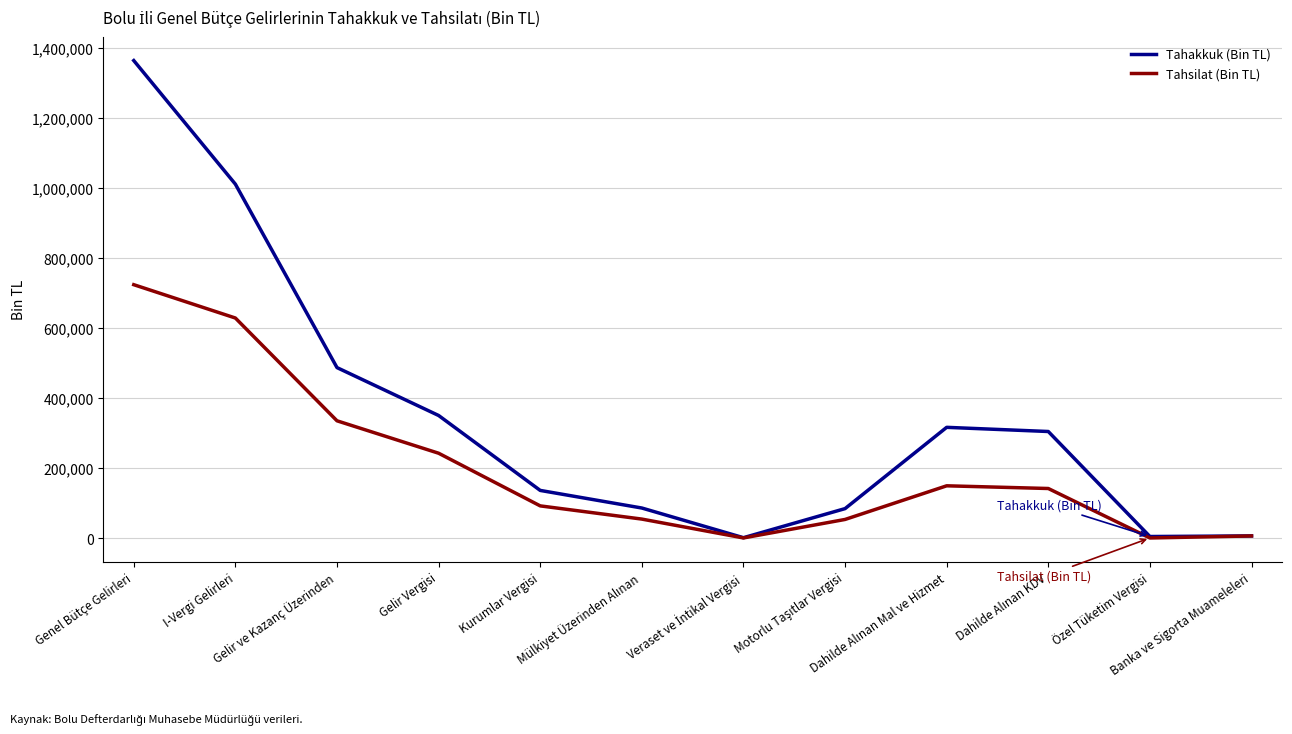

What is the maximum value shown in the chart?

1364383